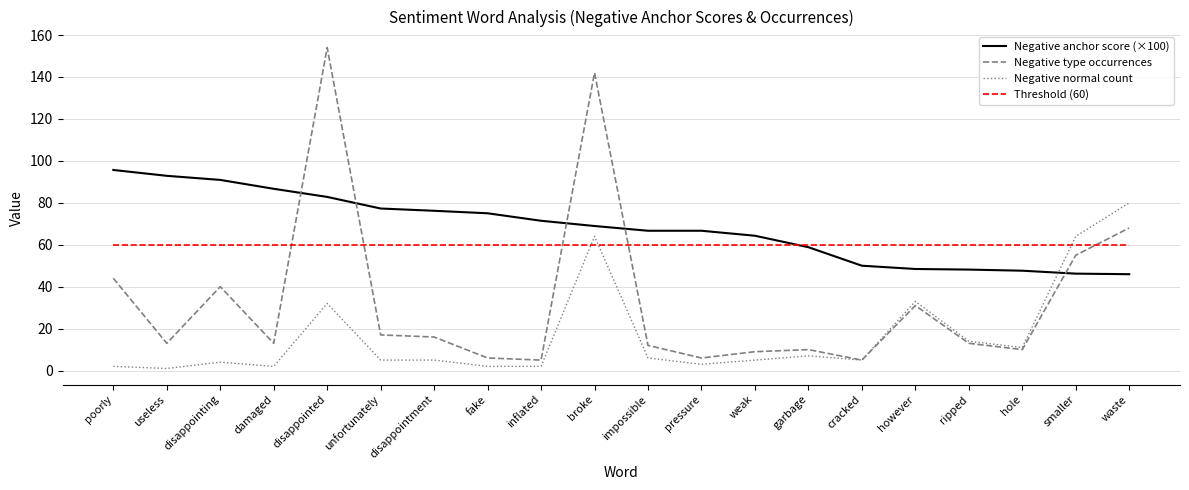

How many series are shown in this chart?

4